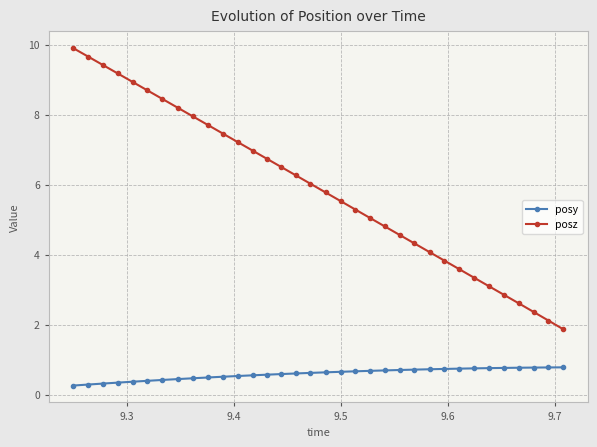

Which series has the largest total across all categories?

posz